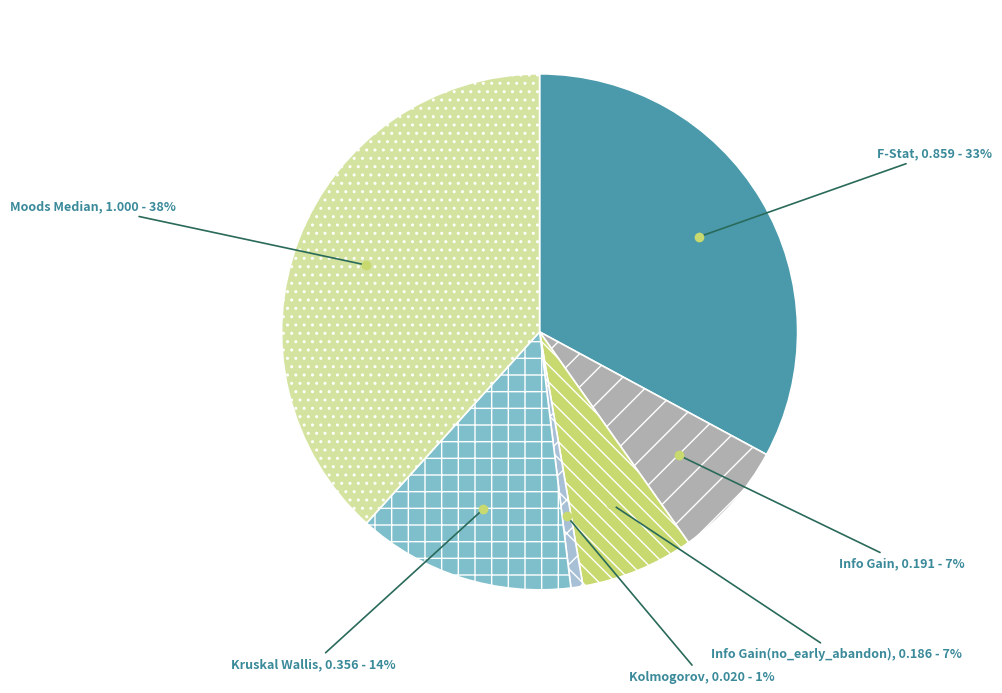

To the nearest percent, what is the average slice percentage?

17%